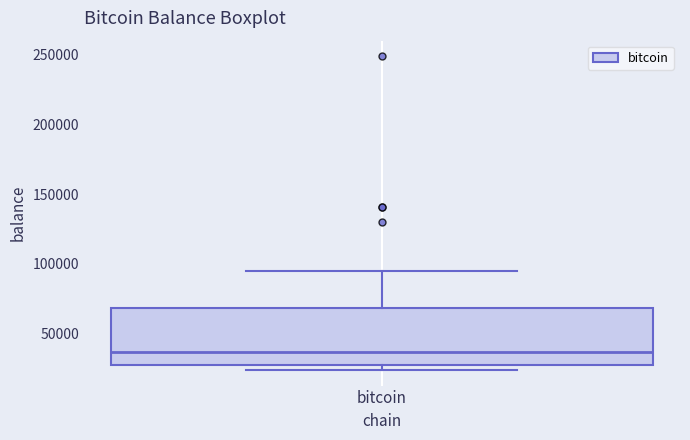

Where does the median line of the box for bitcoin sit on the y-axis? The values are not printed on the chart, so give them approximately, as read against the axis.

35000